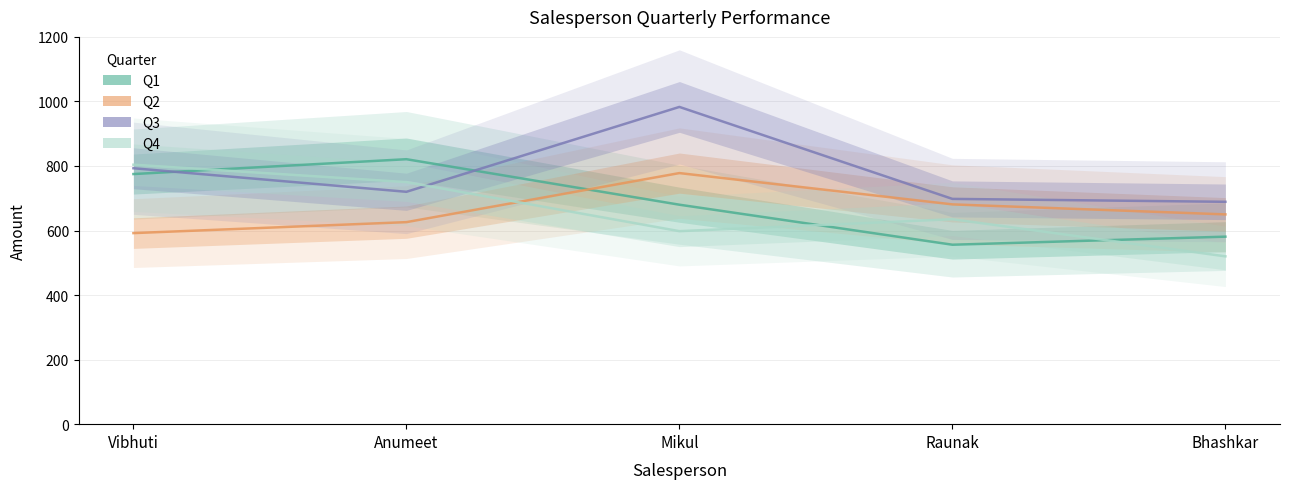

Reading left to right, list all the values displayed in this chart.

Q1: 775	821	680	556	581
Q2: 592	626	778	681	650
Q3: 793	720	983	698	689
Q4: 804	750	598	635	520